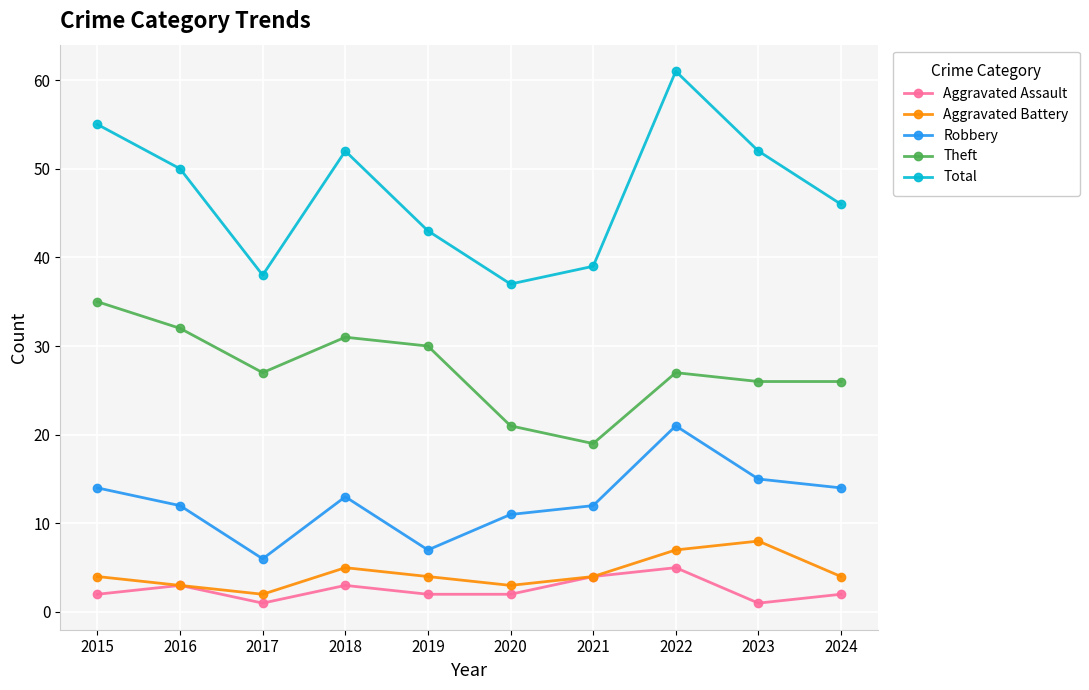

In Robbery, how many points are higher than both neighbors (excluding endpoints)?

2